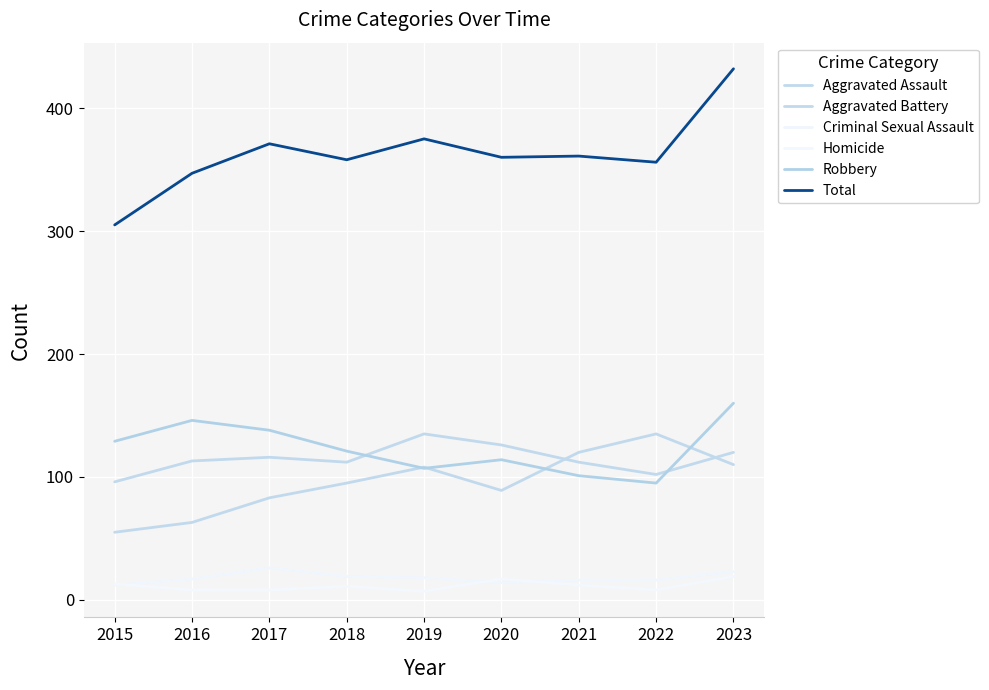

What is the lowest value of the Aggravated Assault series?

55